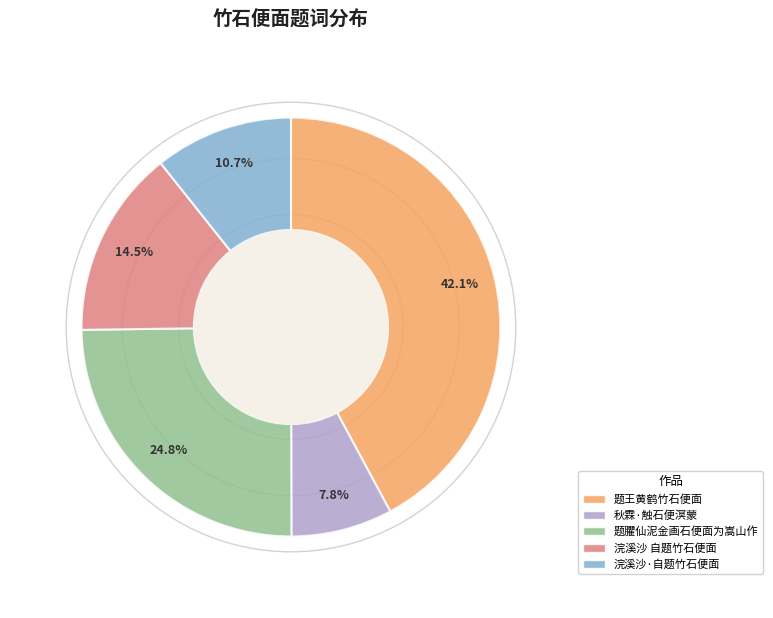

What percentage is the 浣溪沙·自题竹石便面 slice, to the nearest percent?

11%